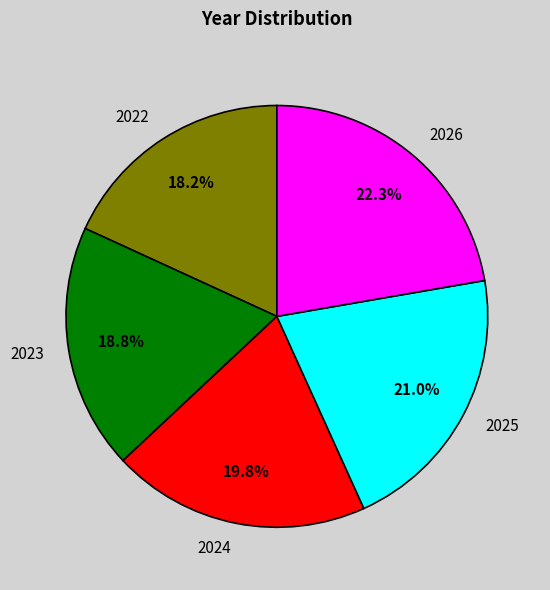

Is 2025 the majority of the pie?

No